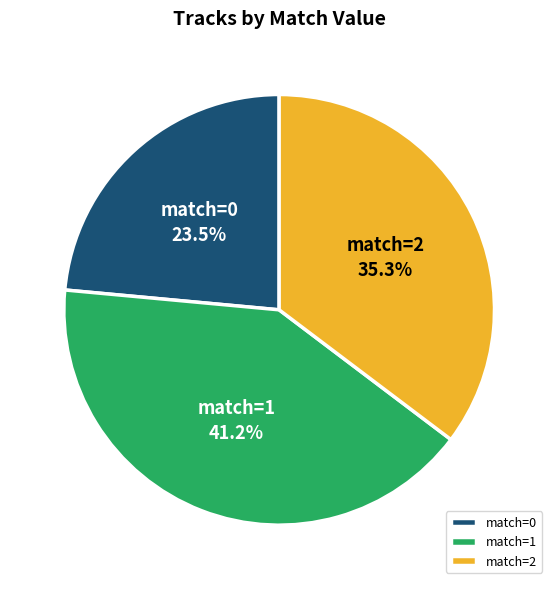

What is the total percentage of match=0 and match=1?

64.7%